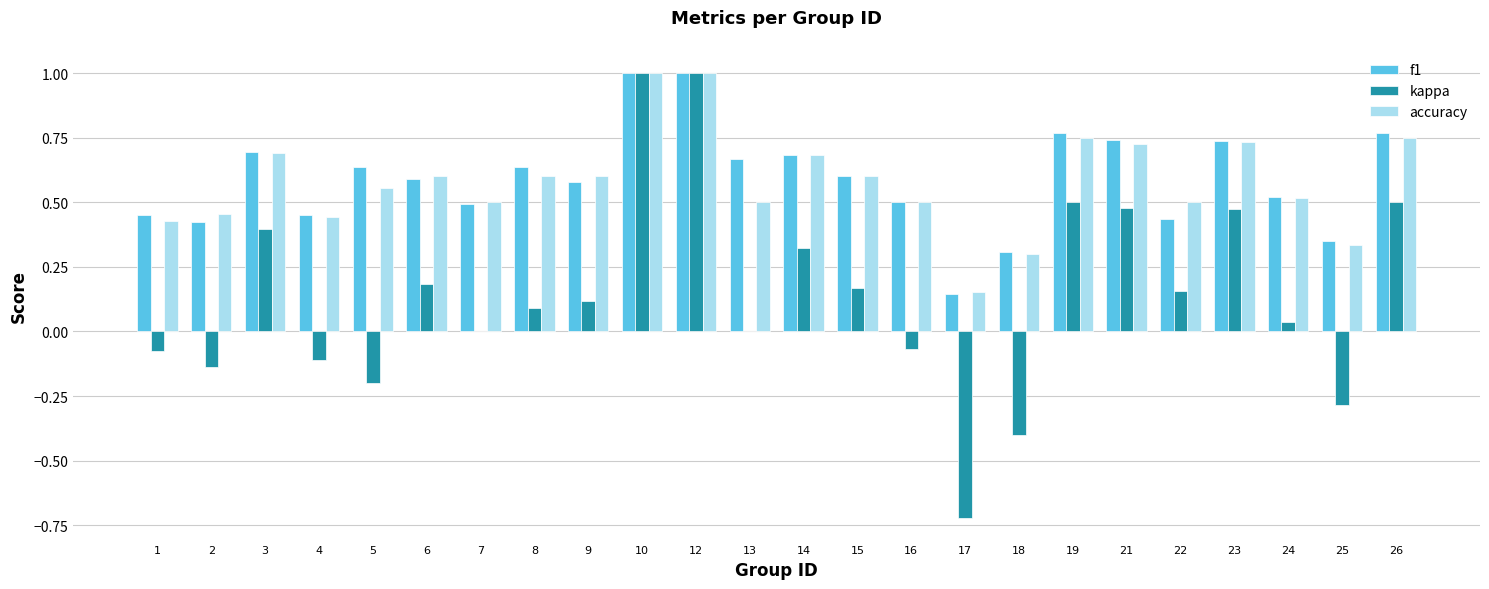

Where is accuracy nearest to the value 0?

17